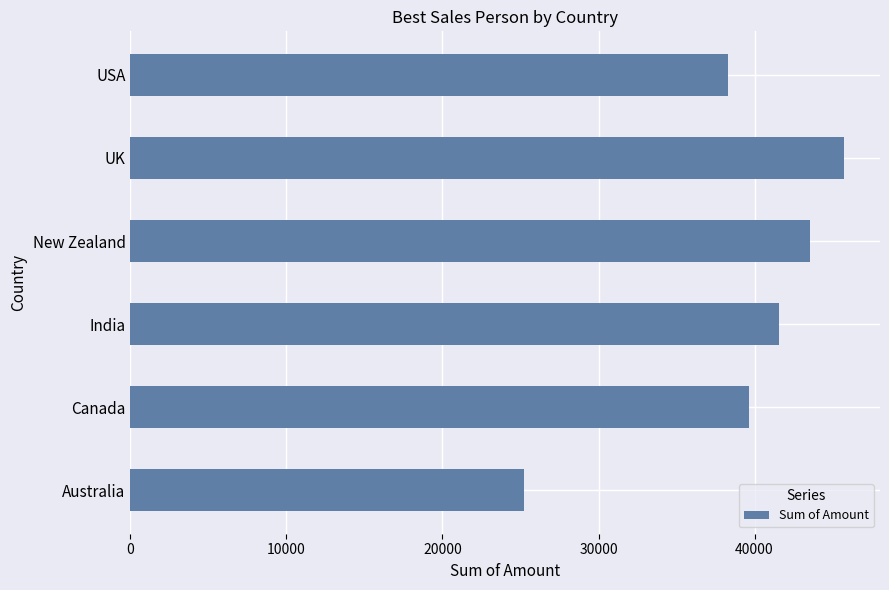

Reading bottom to top, transcribe all the data shown in this chart.

Australia=25221	Canada=39620	India=41559	New Zealand=43568	UK=45752	USA=38325